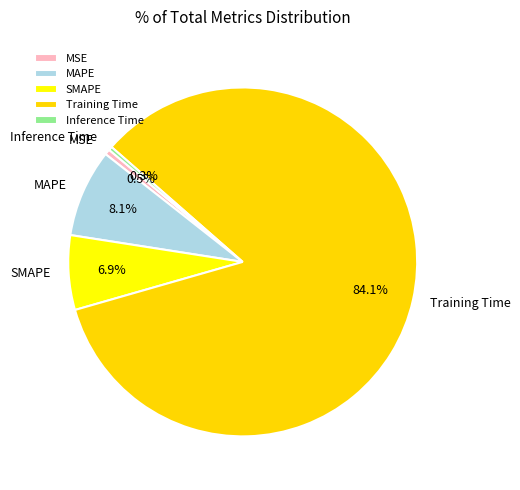

Count the number of slices in the pie.

5